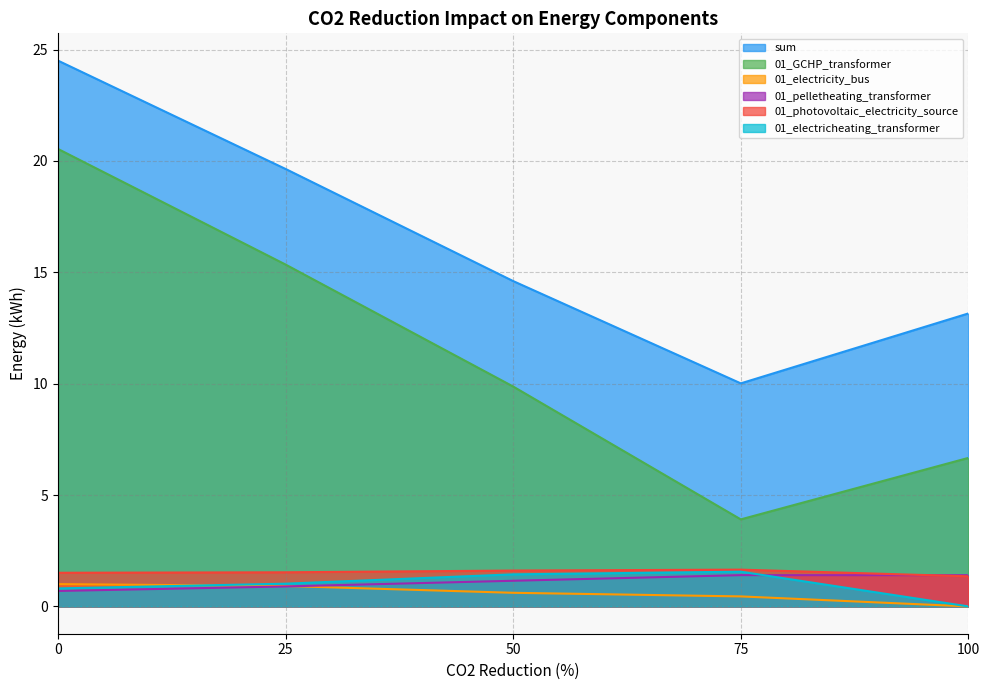

What is the approximate value of 01_GCHP_transformer at 100?

6.7